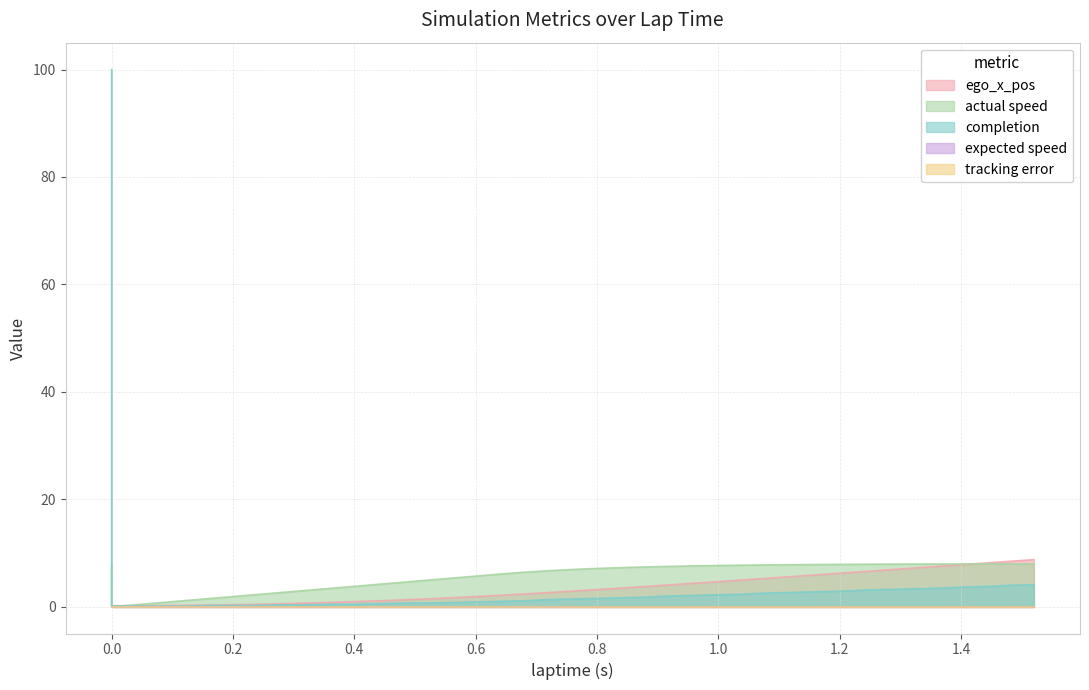

Which series has the widest spread of values?

completion